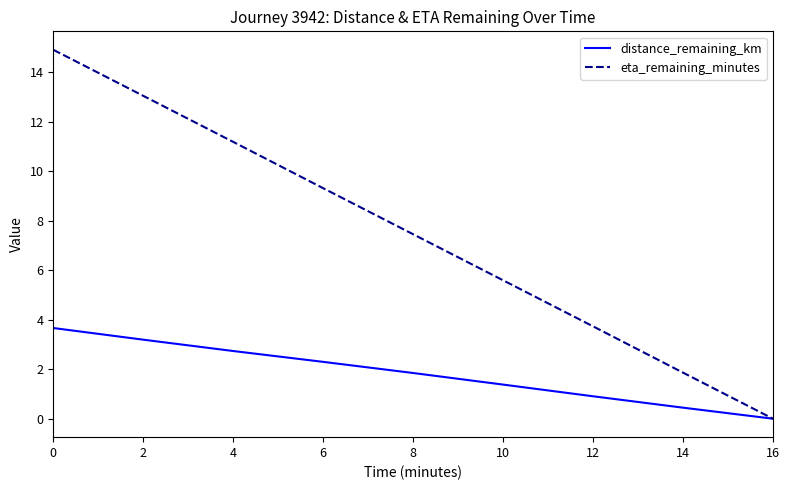

Rank the series by their maximum value, from highest to lowest.

eta_remaining_minutes, distance_remaining_km